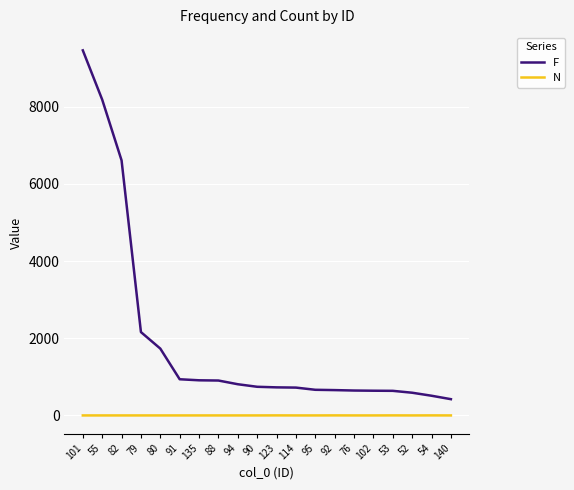

Which series has the widest spread of values?

F